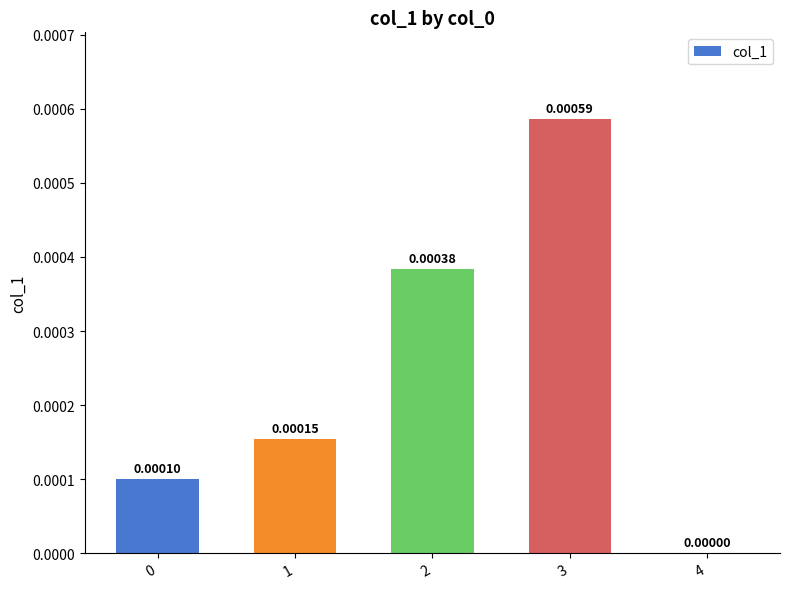

Which has a higher value, 2 or 3?

3